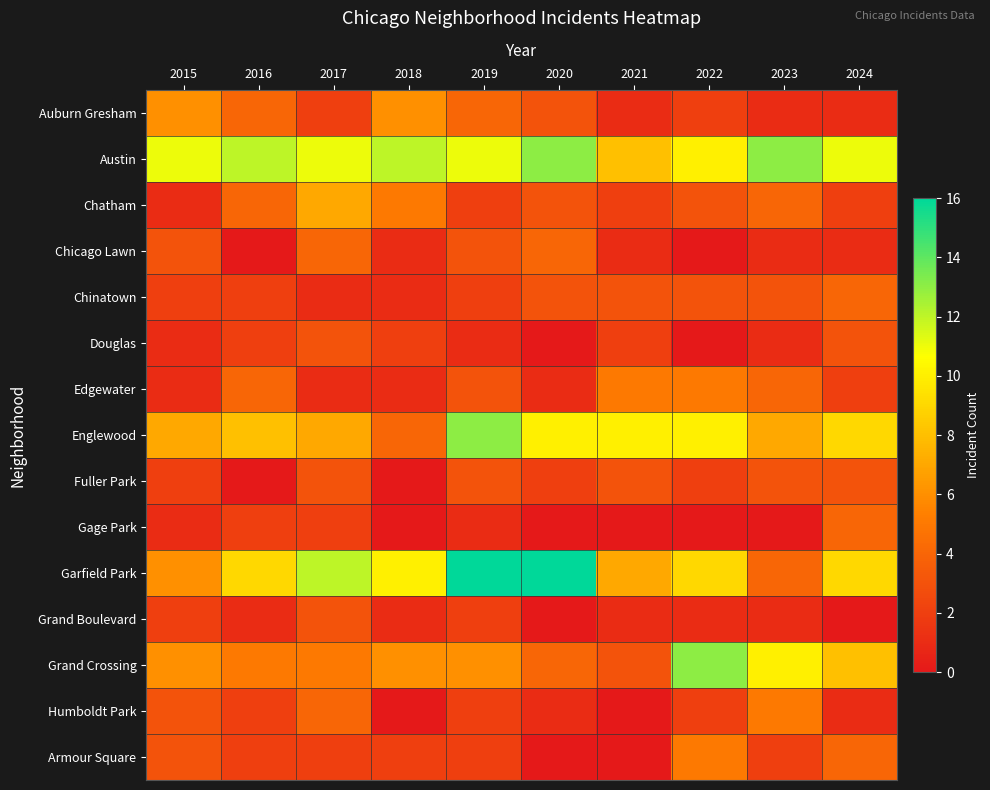

Rank the series at 2023 from lowest to highest value.

Gage Park, Auburn Gresham, Chicago Lawn, Douglas, Grand Boulevard, Armour Square, Chinatown, Fuller Park, Chatham, Edgewater, Garfield Park, Humboldt Park, Englewood, Grand Crossing, Austin